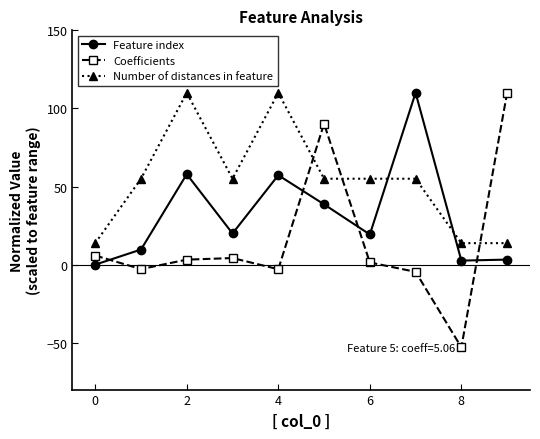

Which series has the widest spread of values?

Coefficients